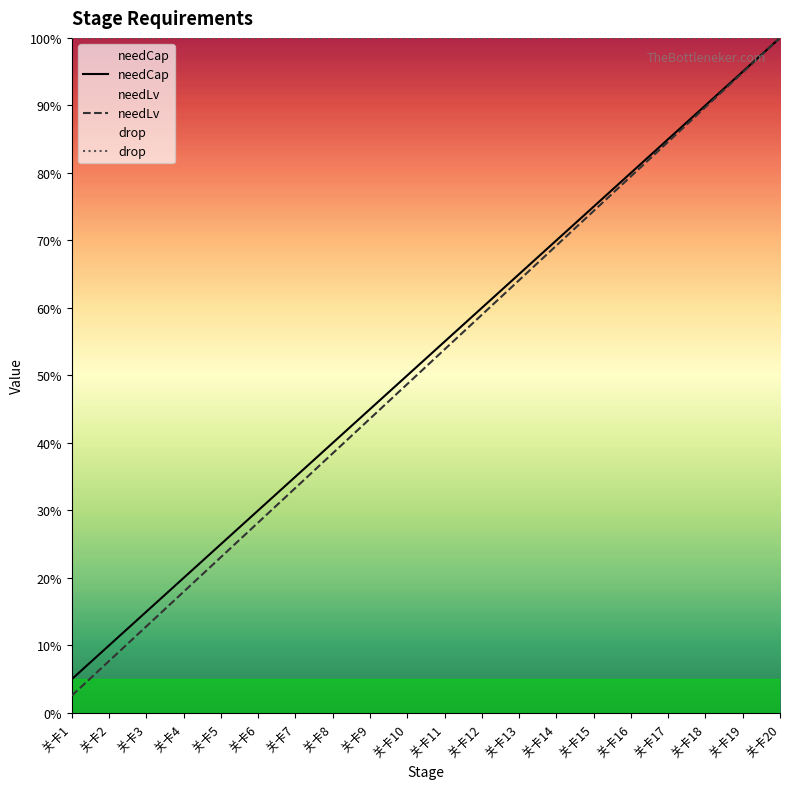

What is the average value of the needLv series?

51.3